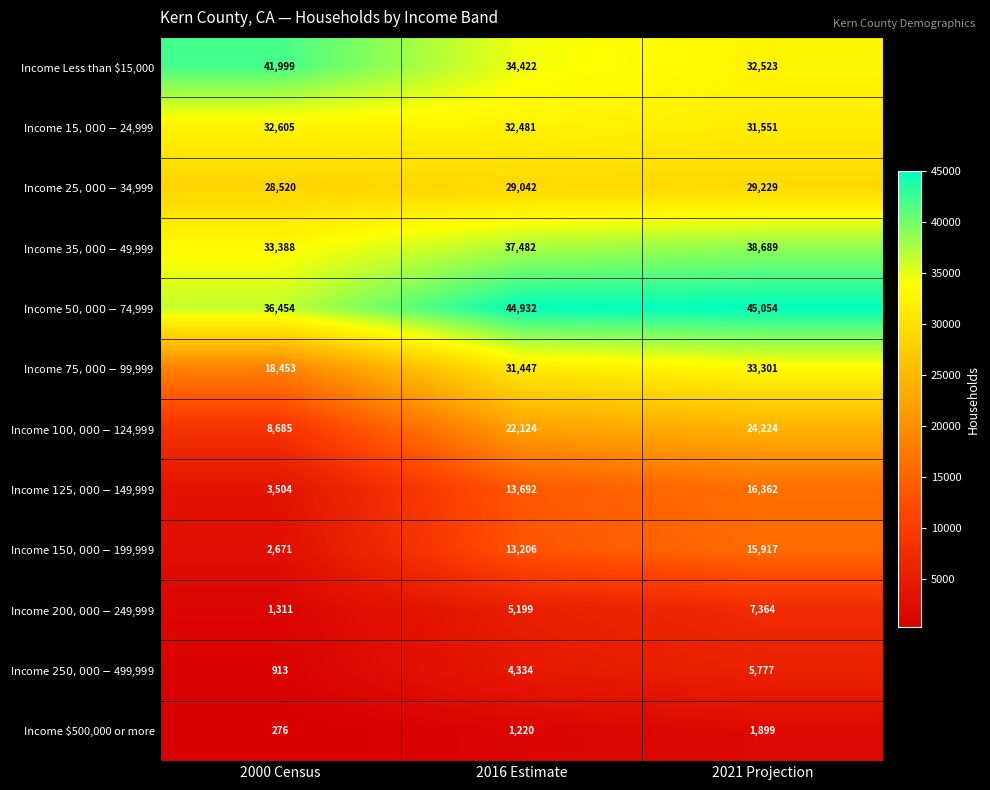

Rank the series by their maximum value, from highest to lowest.

Income $50,000 - $74,999, Income Less than $15,000, Income $35,000 - $49,999, Income $75,000 - $99,999, Income $15,000 - $24,999, Income $25,000 - $34,999, Income $100,000 - $124,999, Income $125,000 - $149,999, Income $150,000 - $199,999, Income $200,000 - $249,999, Income $250,000 - $499,999, Income $500,000 or more